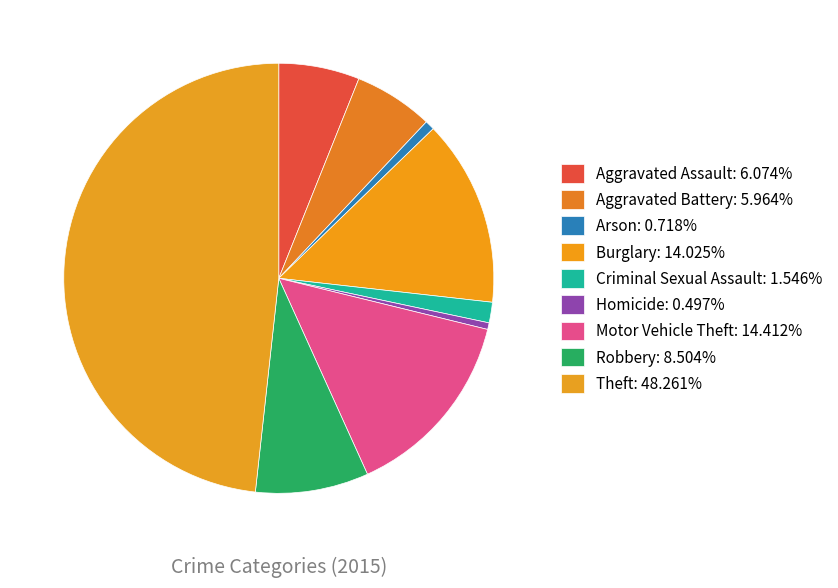

Does Homicide represent more than half of the total?

No